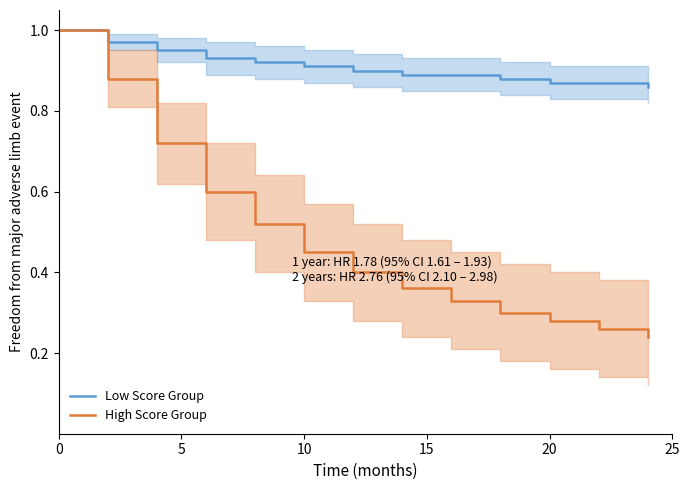

What is the sum of all Low Score Group values?

11.8